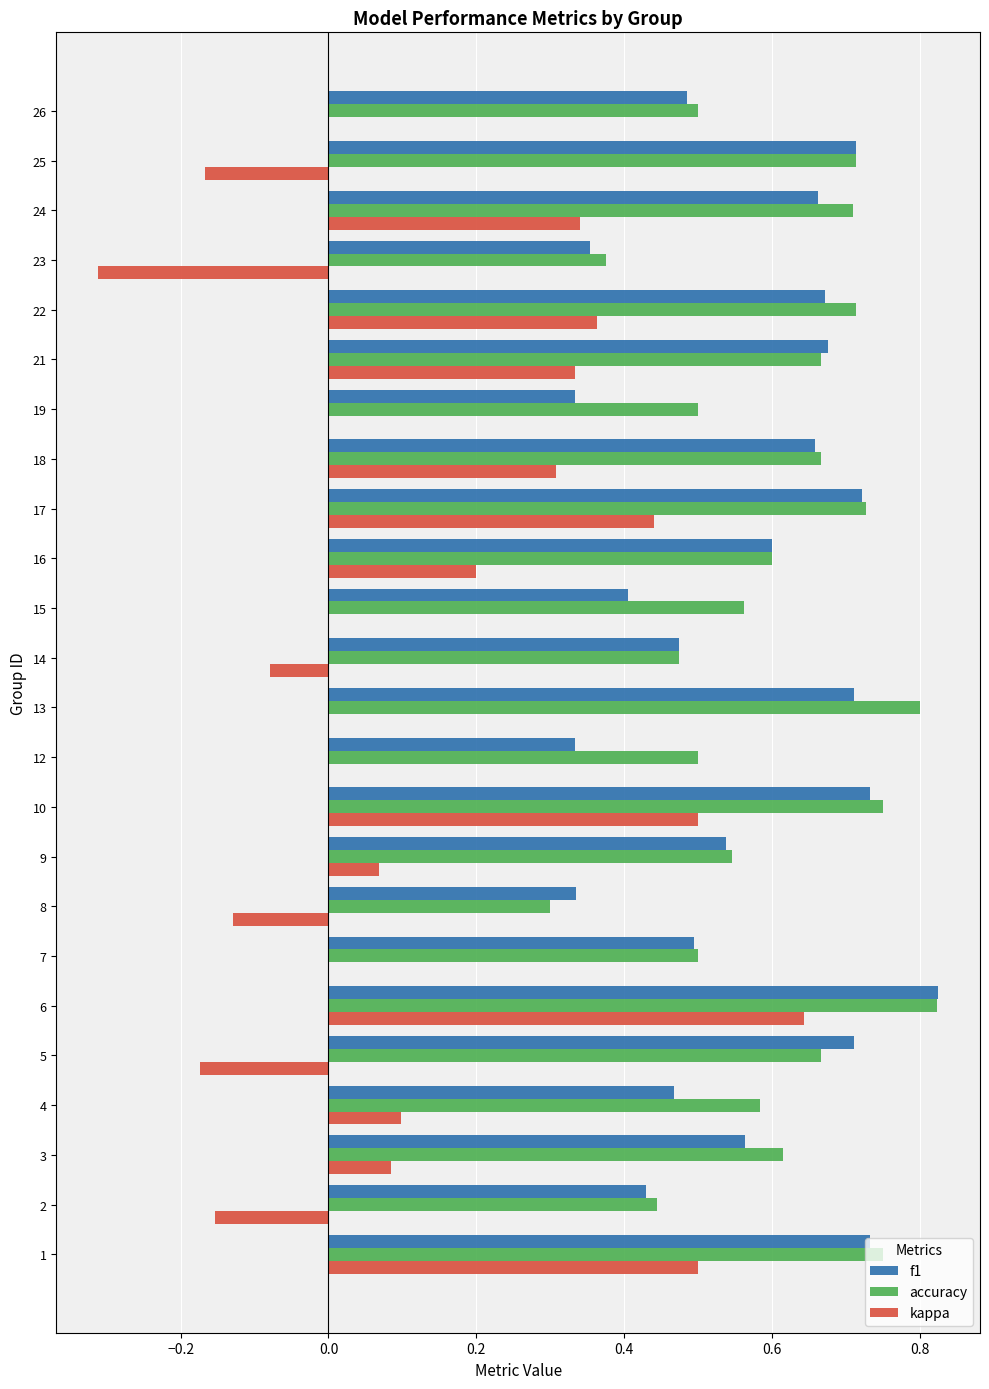

Is the value of f1 at 23 greater than the value of accuracy at 9?

No